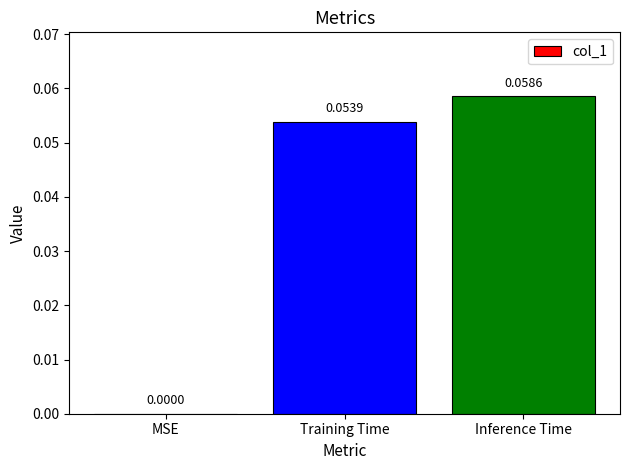

What is the change in value from MSE to Training Time?

+0.1